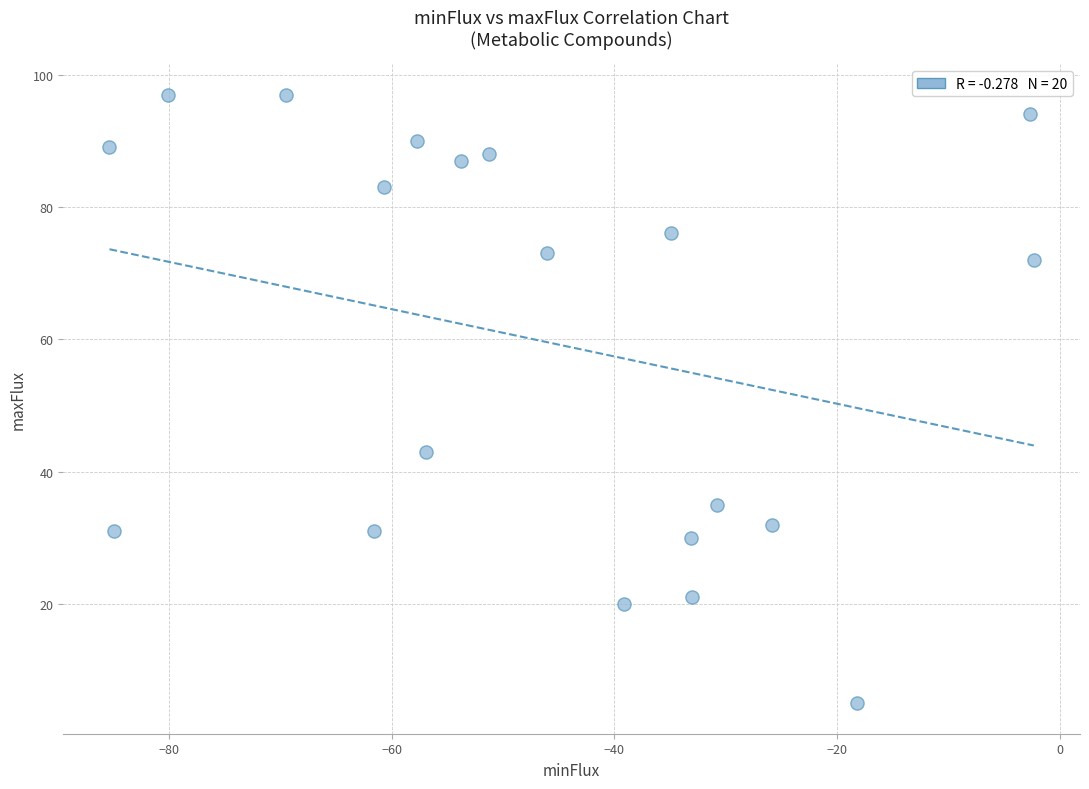

What Y value in the scatter plot is closest to 51?

43